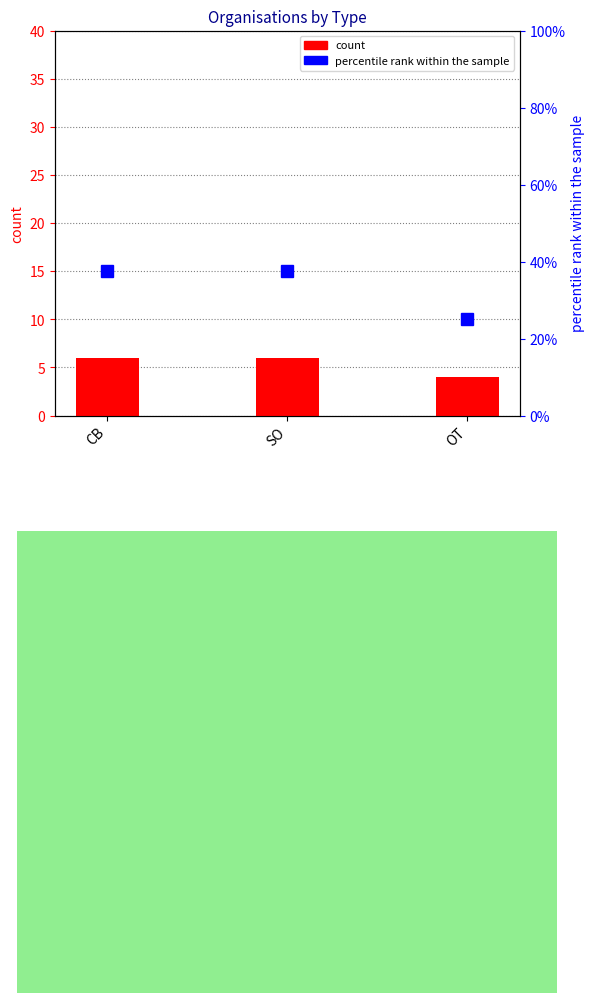

Which series has the widest spread of values?

percentile rank within the sample